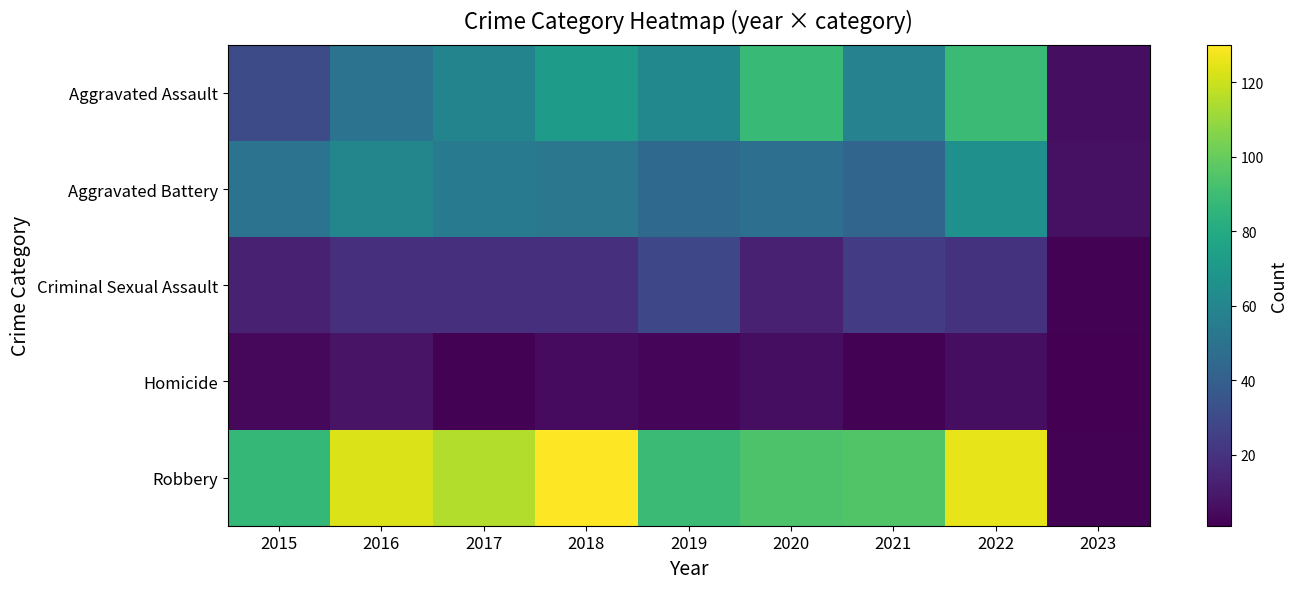

Which category has the highest value across all series?

2018